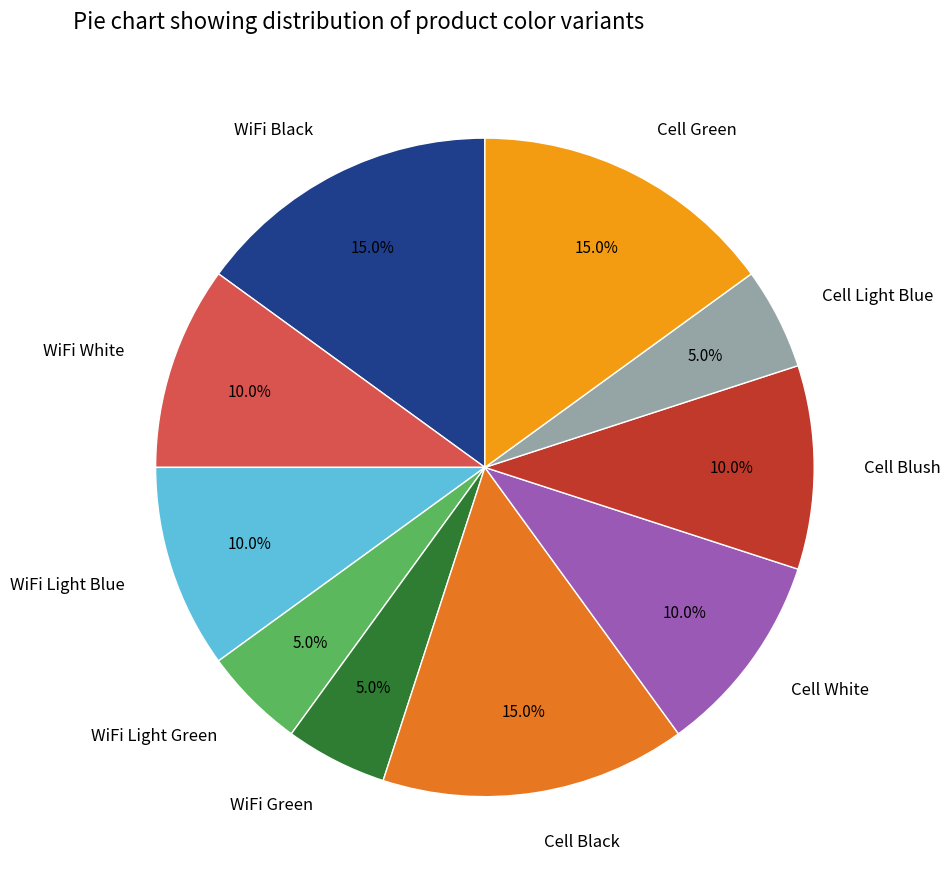

What percentage do Cell Blush and Cell Black together represent?

25.0%